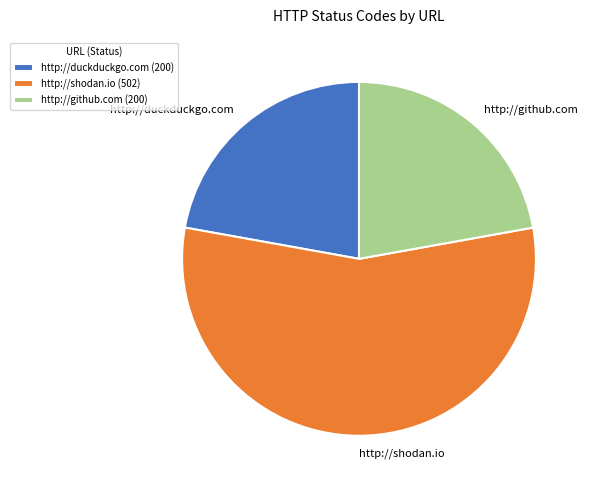

The http://shodan.io slice represents 68% of the pie. True or false?

False